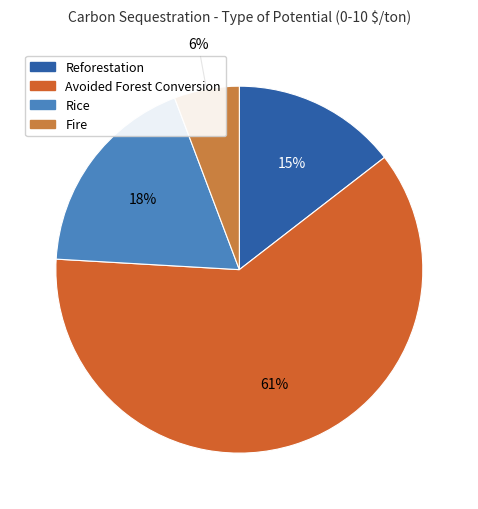

Which category has the biggest portion of the pie?

Avoided Forest Conversion